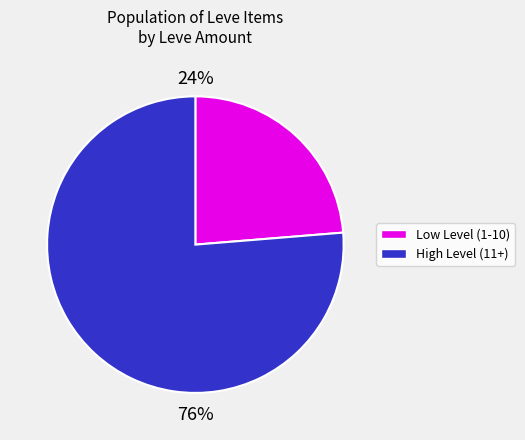

Is there a majority slice in this chart?

Yes